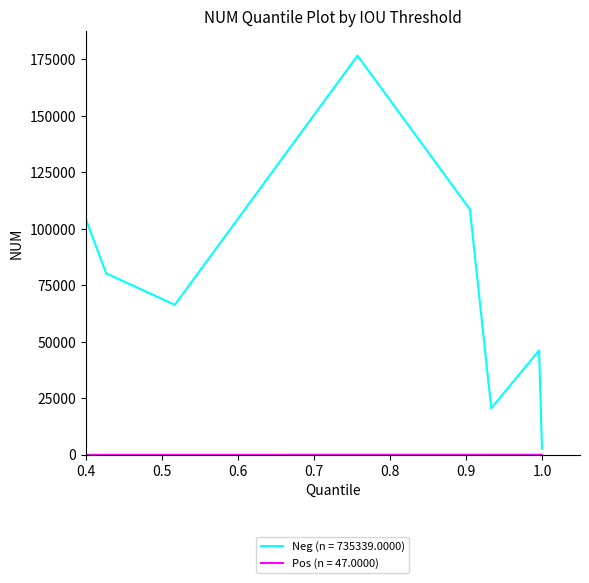

Is the value of Pos at 0.6 greater than the value of Neg at 0.9?

No